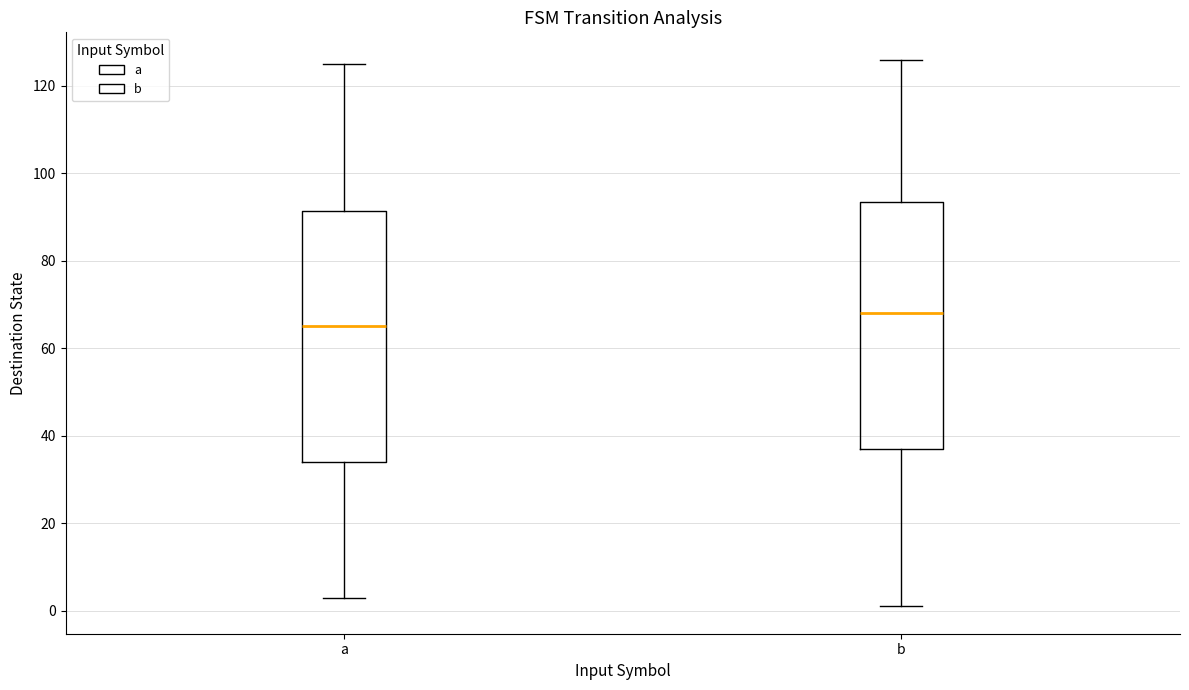

Reading left to right, read every box against the y-axis: the position of its median line, the range the box covers, and the ends of its whiskers. The values are not printed on the chart, so give them approximately, as read against the axis.

a: median 66, box 34 to 92, whiskers 4 to 126
b: median 68, box 38 to 94, whiskers 2 to 126